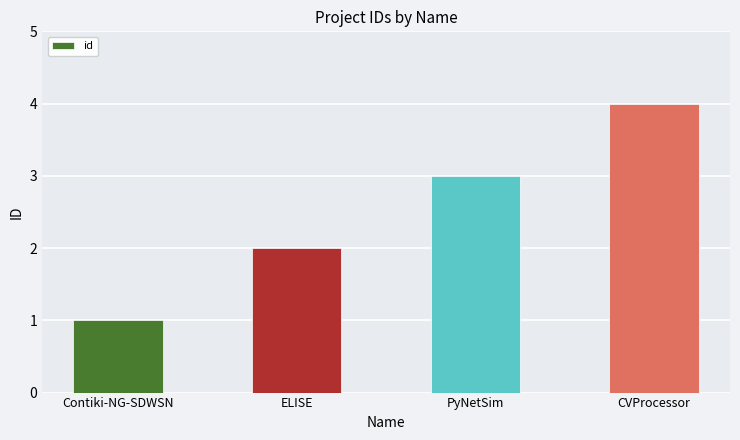

What is the change in value from Contiki-NG-SDWSN to ELISE?

+1